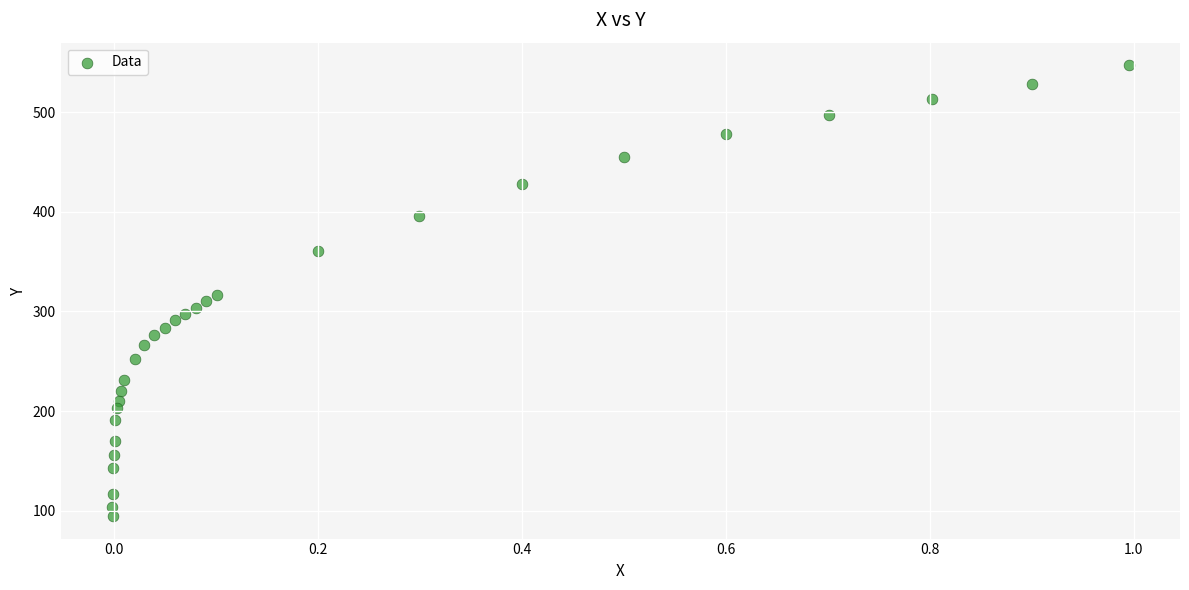

What is the range of X values (max minus min)?

1.0